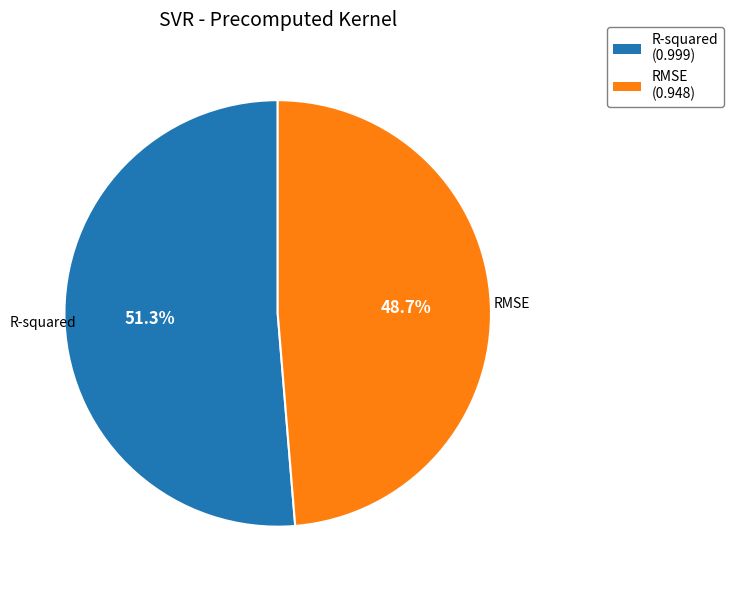

Rank the categories by value from lowest to highest.

RMSE, R-squared